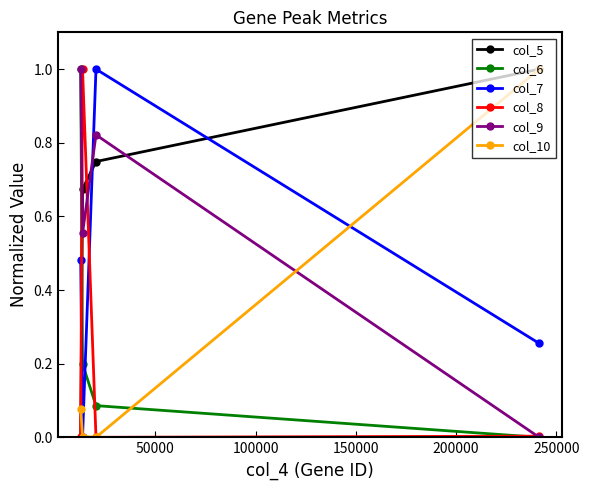

True or false: col_5 has more than 0 points higher than both neighbors.

False